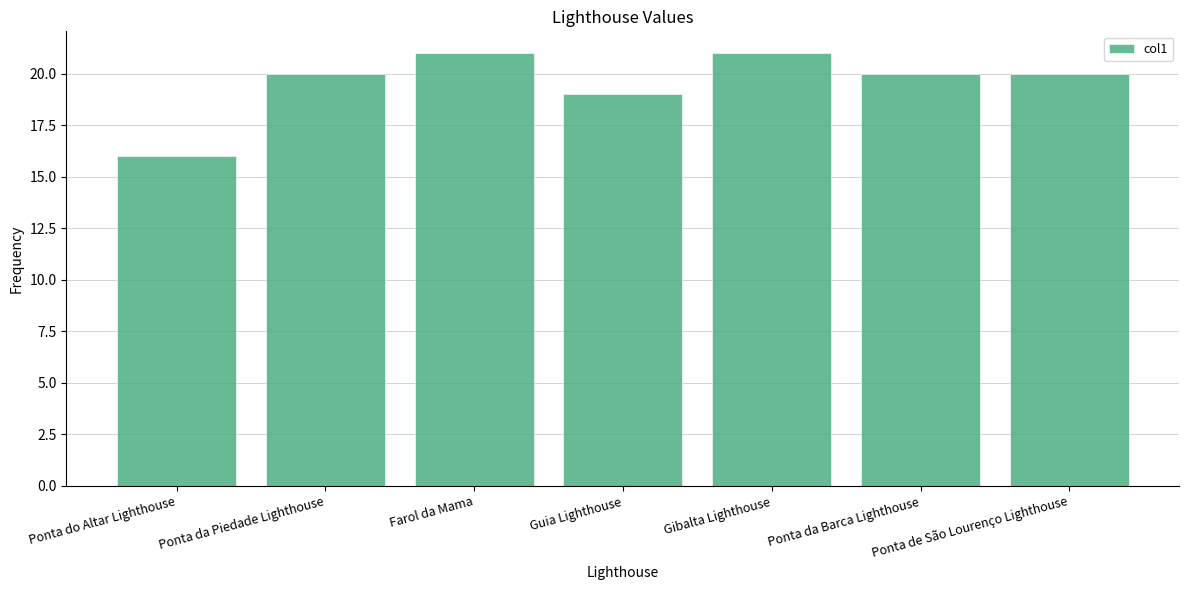

At which category does the chart reach its minimum across all series?

Ponta do Altar Lighthouse